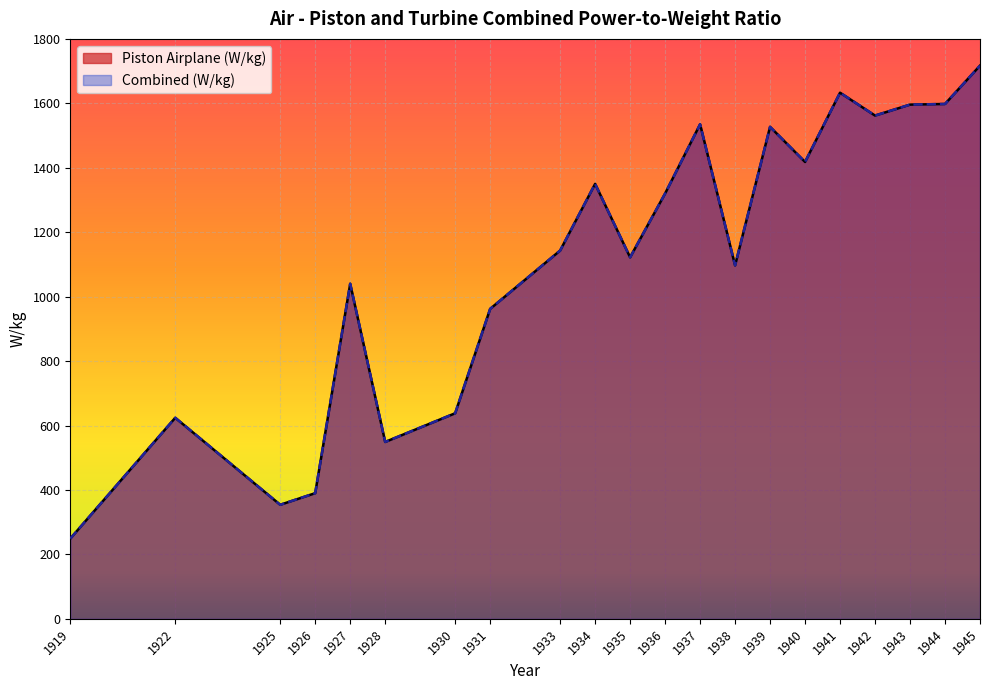

Between 1938 and 1945, which series saw the biggest shift?

Piston Airplane (W/kg)